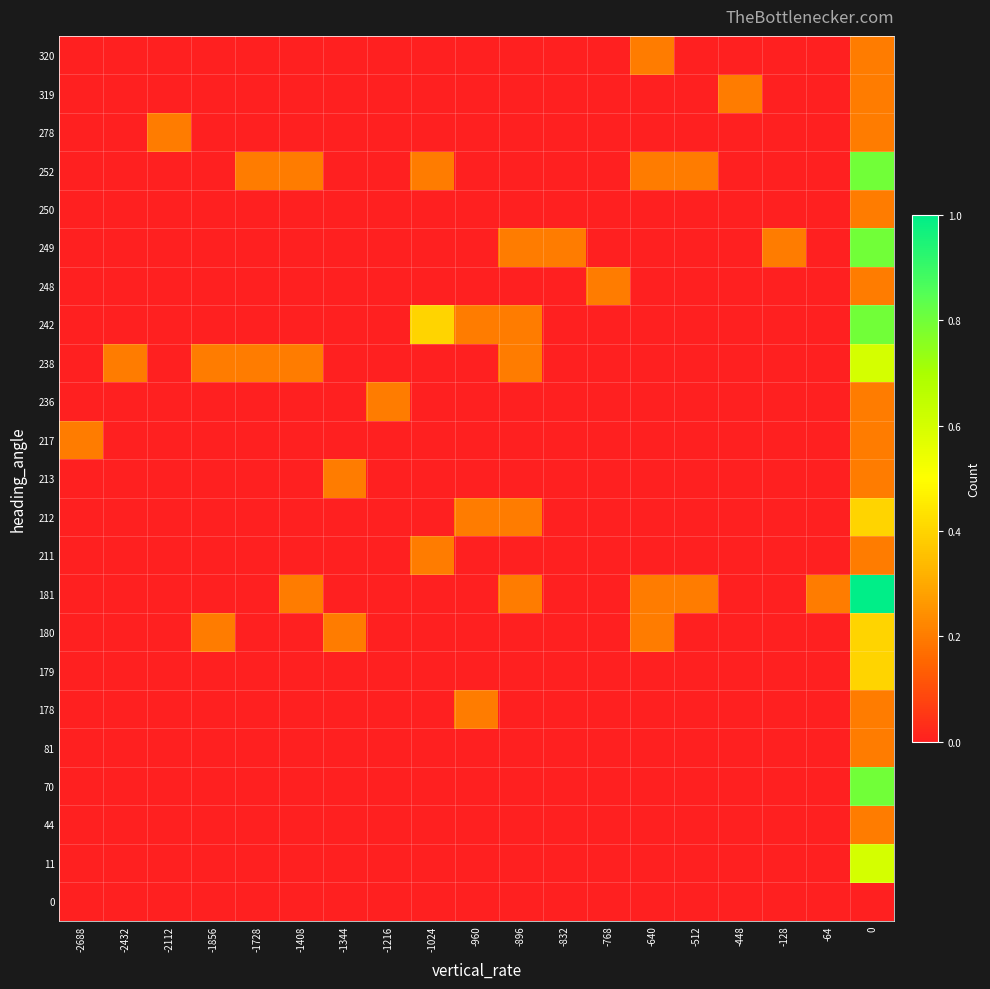

Between -1024 and -128, which is larger?

-1024